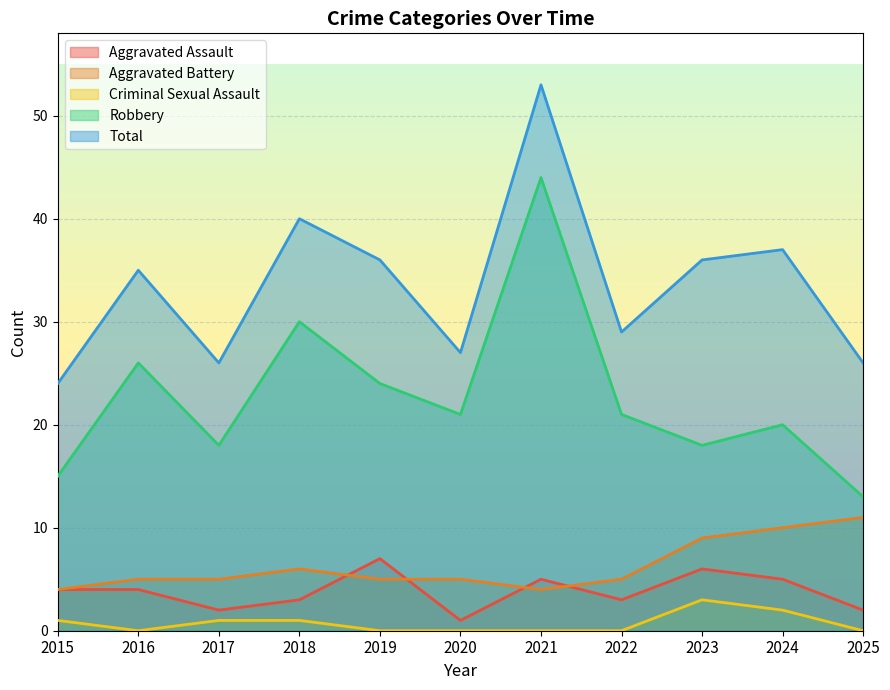

Is it true that Criminal Sexual Assault equals 3 at 2023?

True